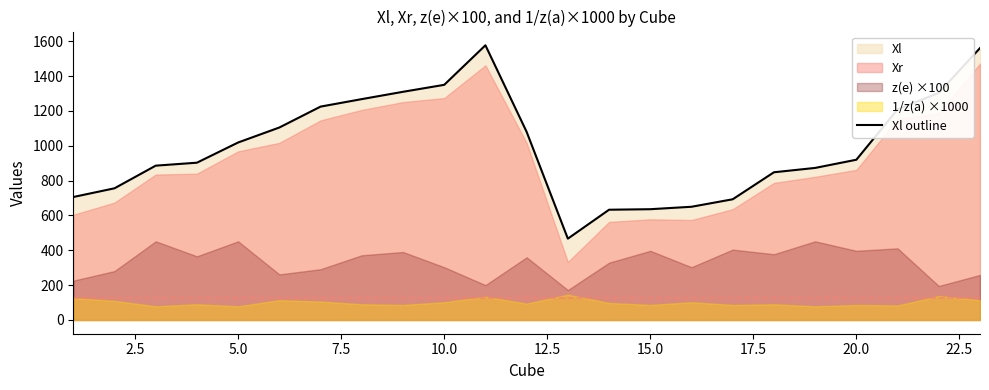

How many lines are shown in the chart?

1